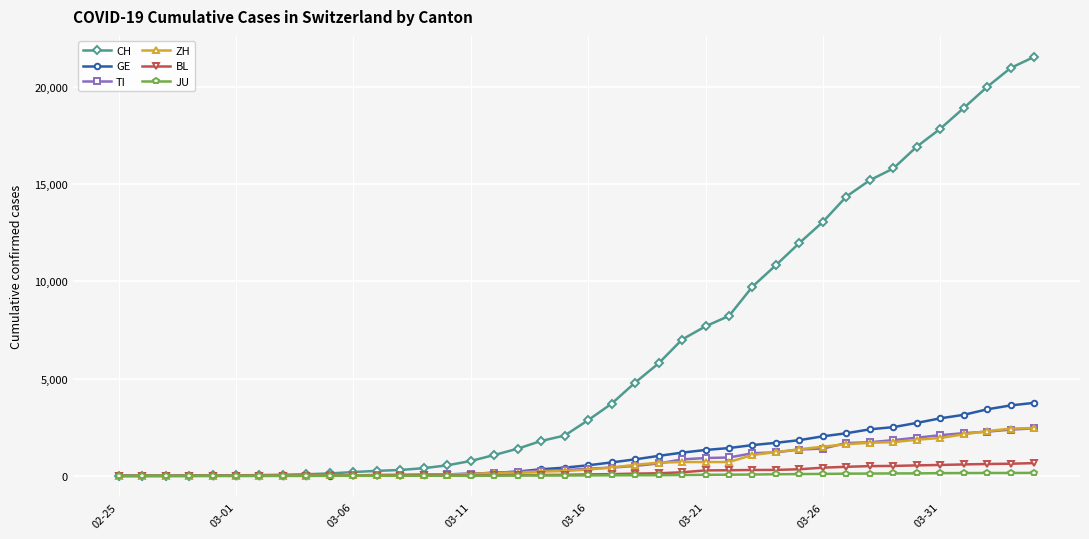

What are all the series names shown in the legend?

CH, GE, TI, ZH, BL, JU